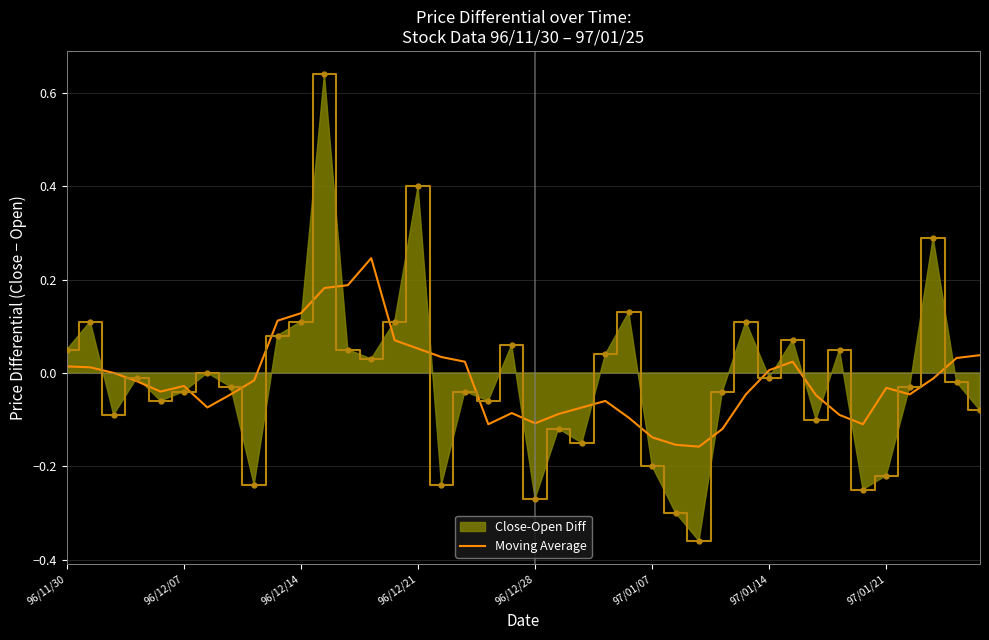

The value at 97/01/14 is 0.0. True or false?

True